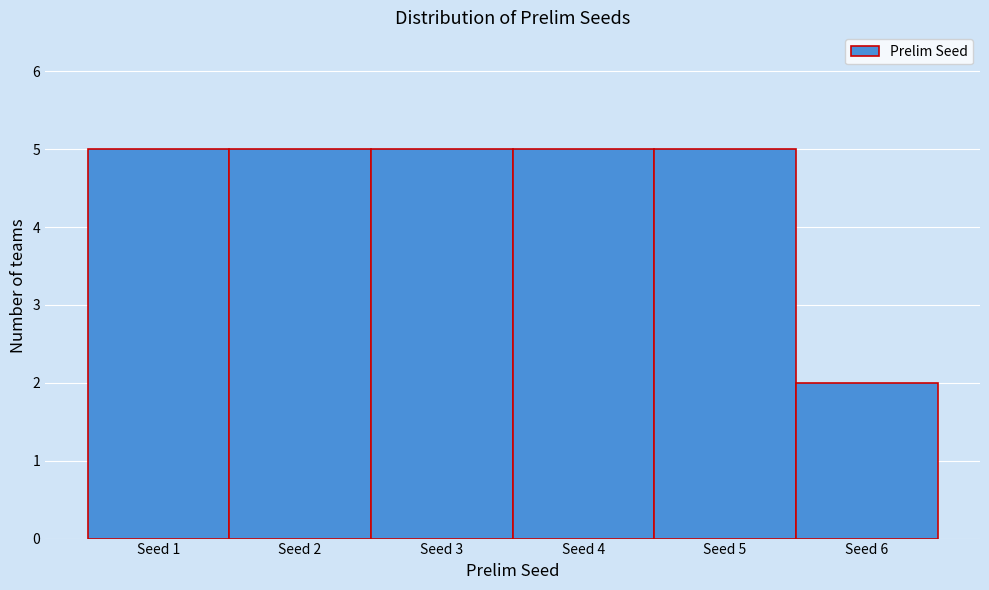

How tall is the bar that spans 5.5 to 6.5 on the x-axis? The values are not printed on the chart, so give them approximately, as read against the axis.

2